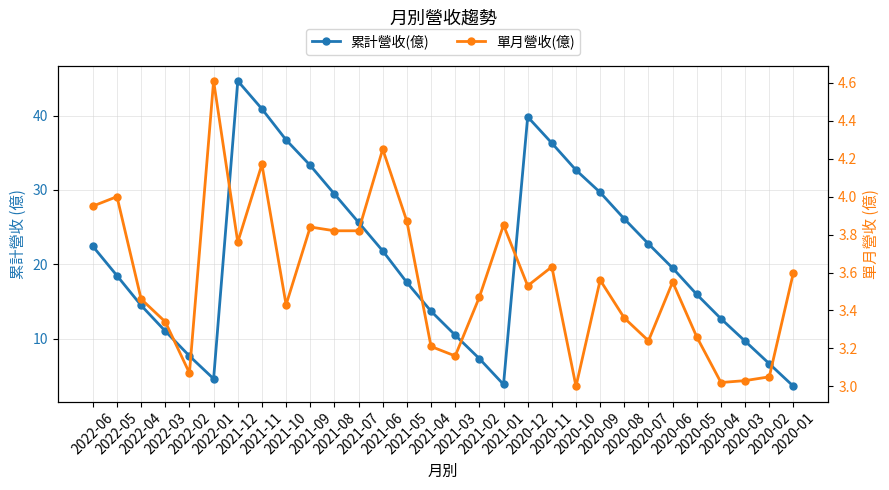

What is the label of the 28th point from the right?

2022-04